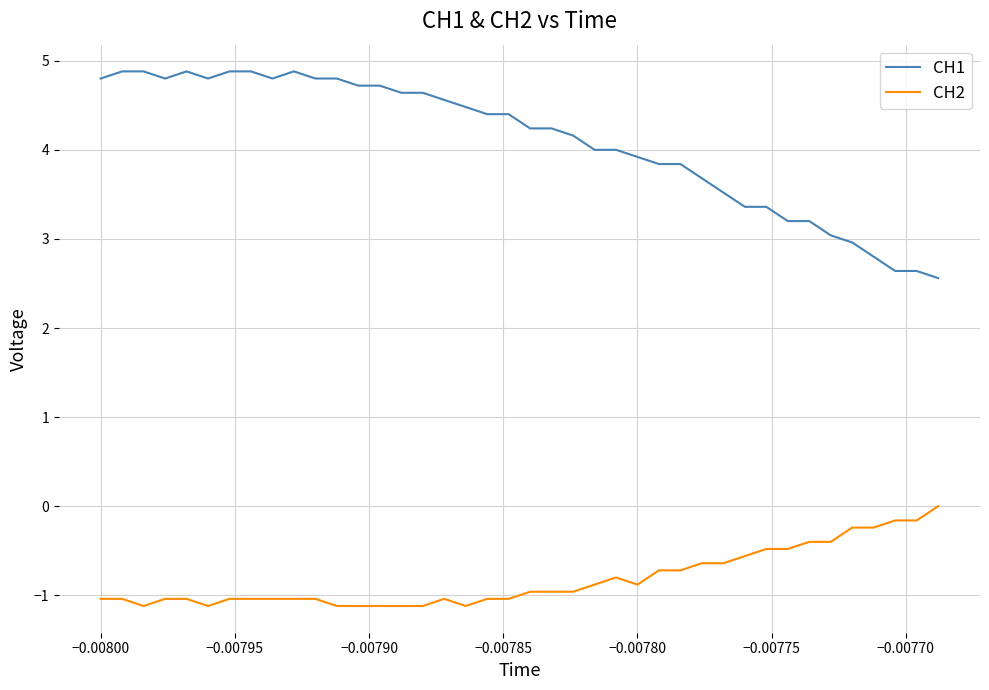

What is the difference between the maximum and minimum values in the CH1 series?

2.3